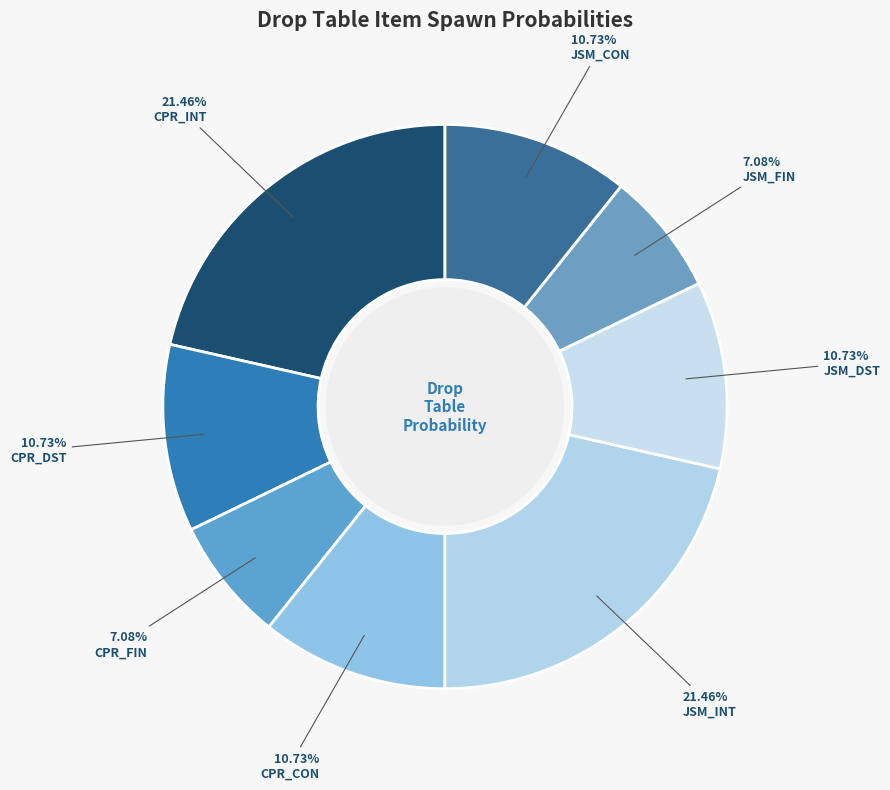

Is there any slice that represents more than half of the pie?

No